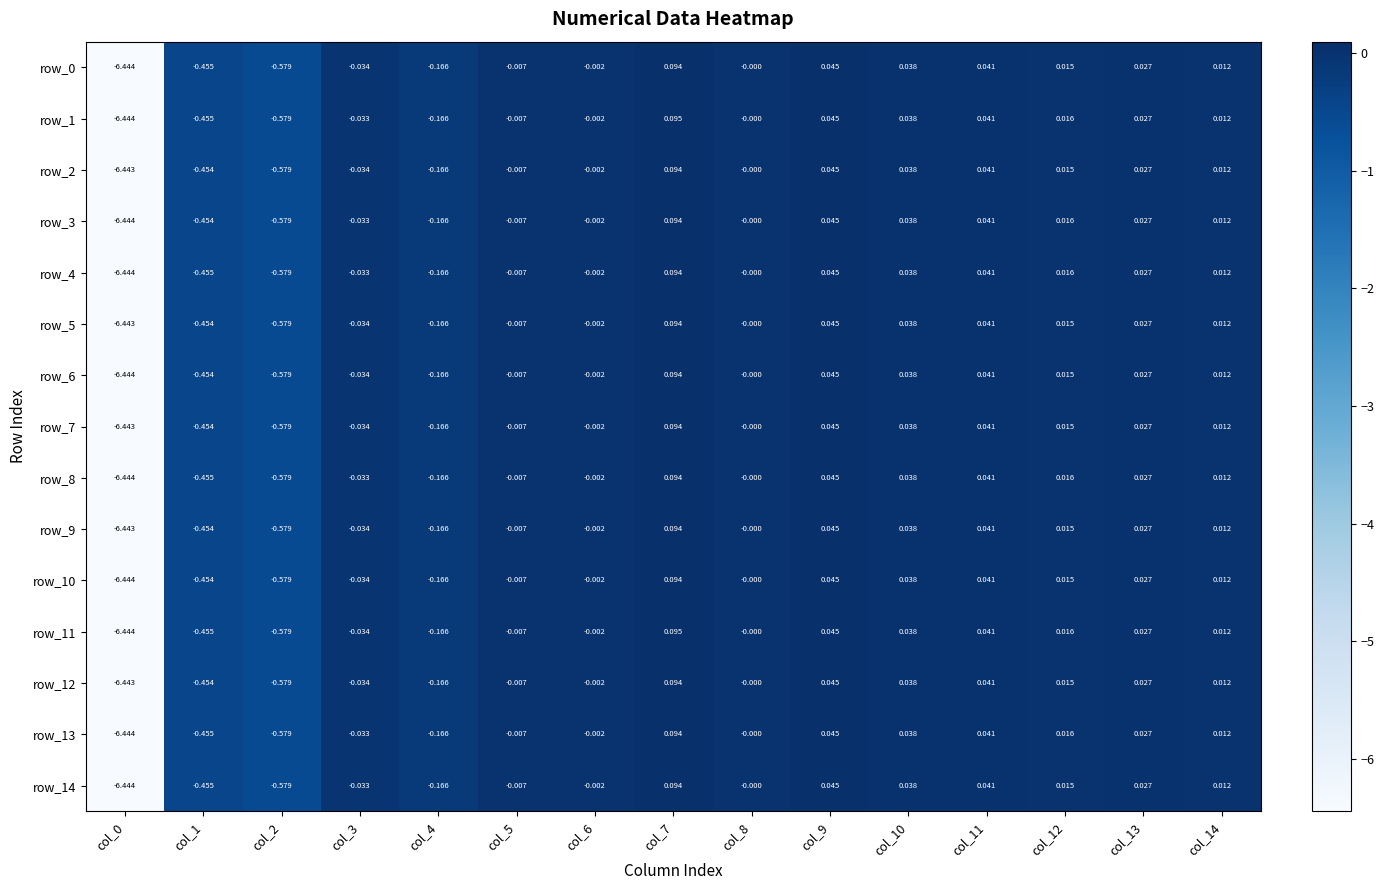

Where is row_7 nearest to the value -3?

col_2